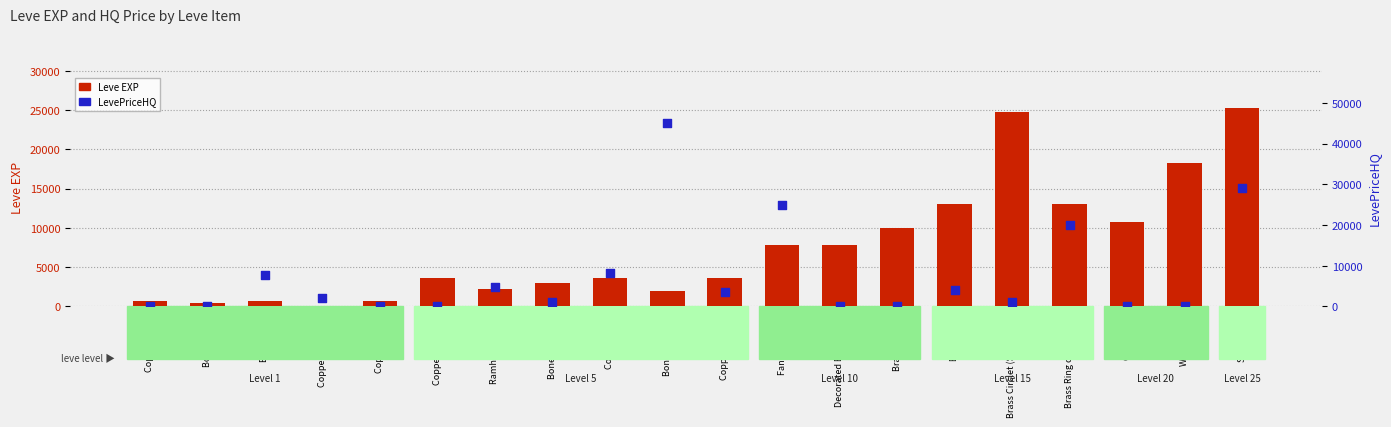

What are all the series names shown in the legend?

Leve EXP, LevePriceHQ